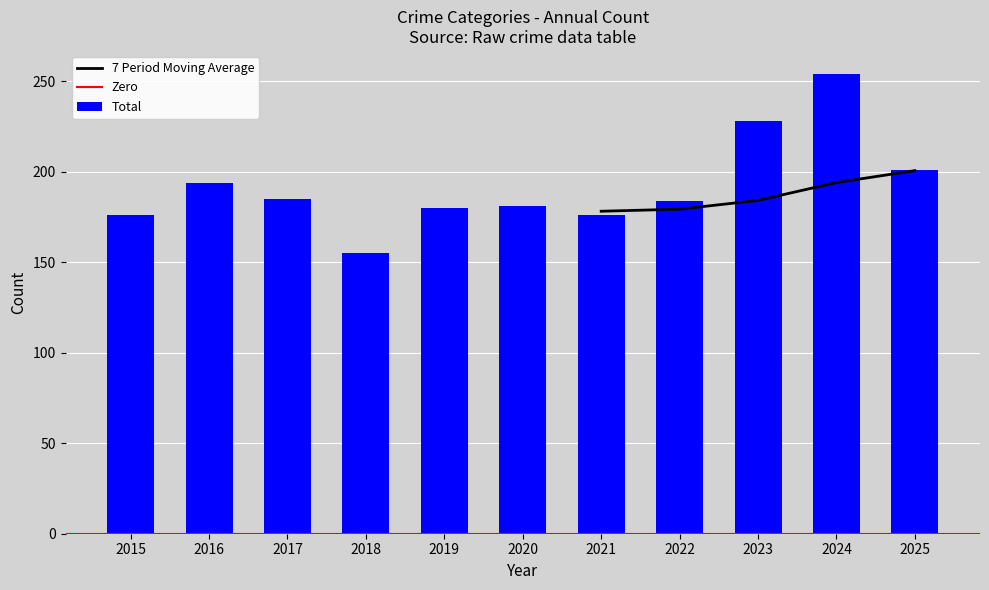

Rank the categories by Total value from highest to lowest.

2024, 2023, 2025, 2016, 2017, 2022, 2020, 2019, 2015, 2021, 2018